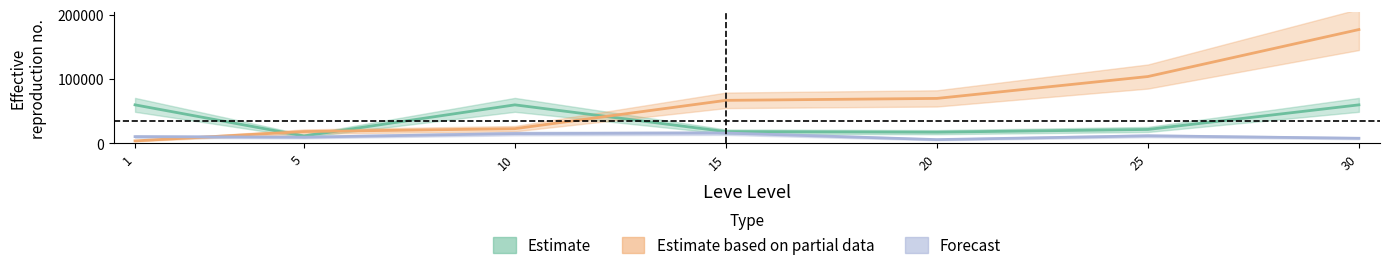

Which has a higher value, 15 or 1?

1